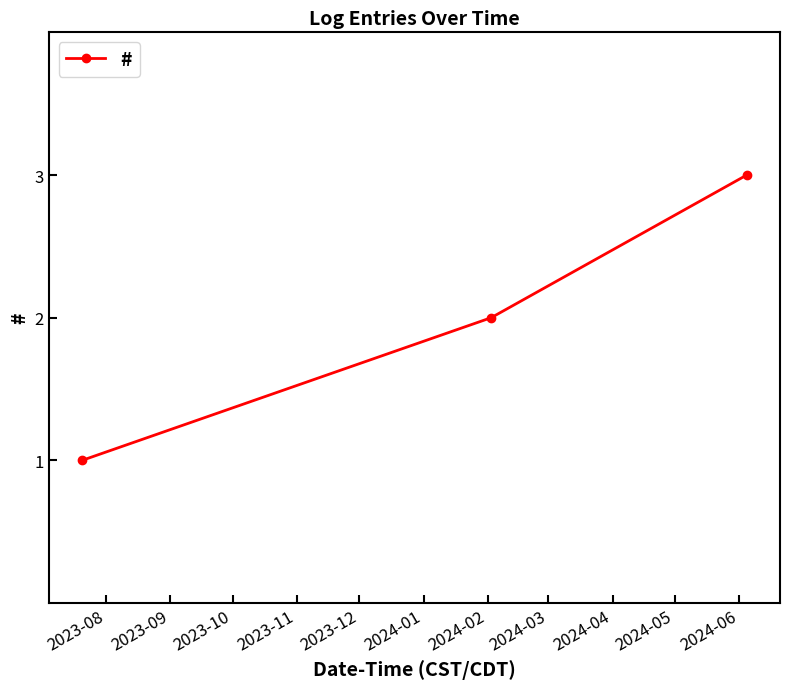

How many lines are shown in the chart?

1